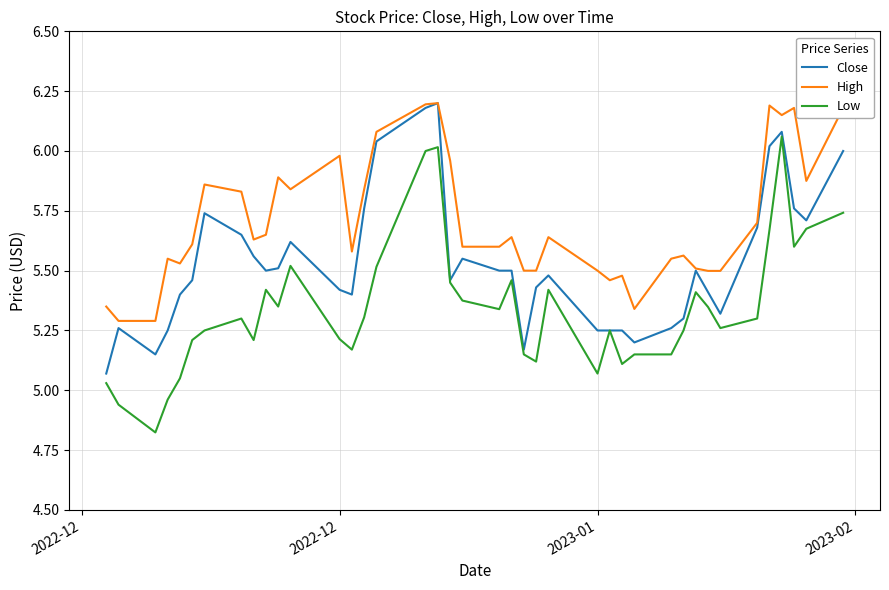

Which series has the largest range (max minus min)?

Low